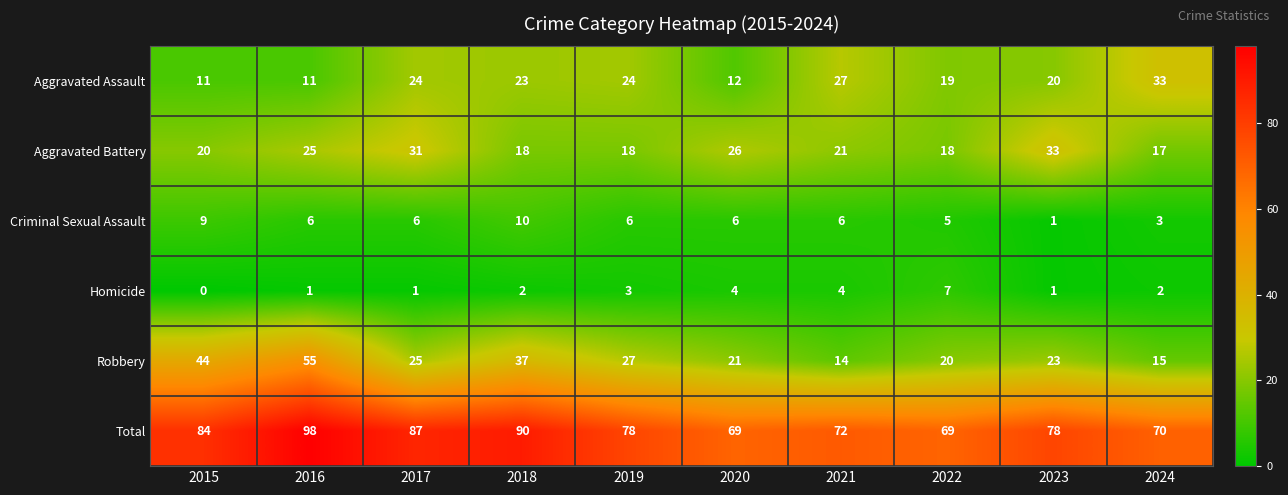

True or false: Aggravated Assault has a value of 11 at 2023.

False